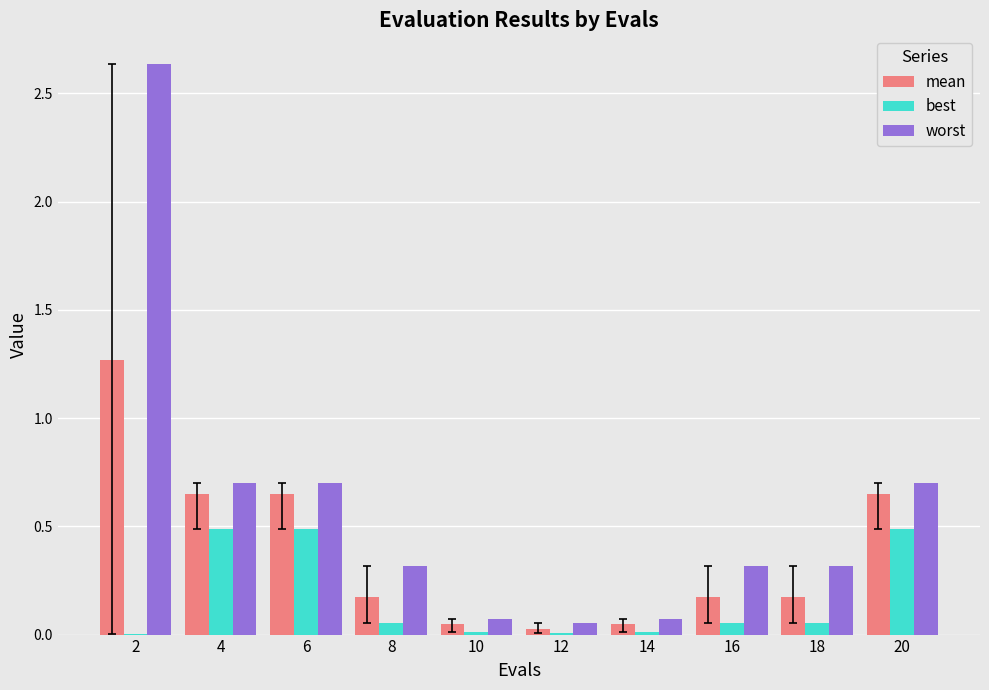

What is the sum of all worst values?

5.9